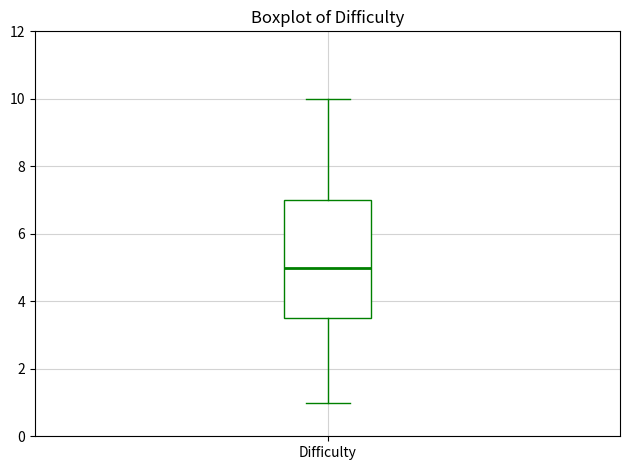

Where does the lower whisker of the box for Difficulty end on the y-axis? The values are not printed on the chart, so give them approximately, as read against the axis.

1.0